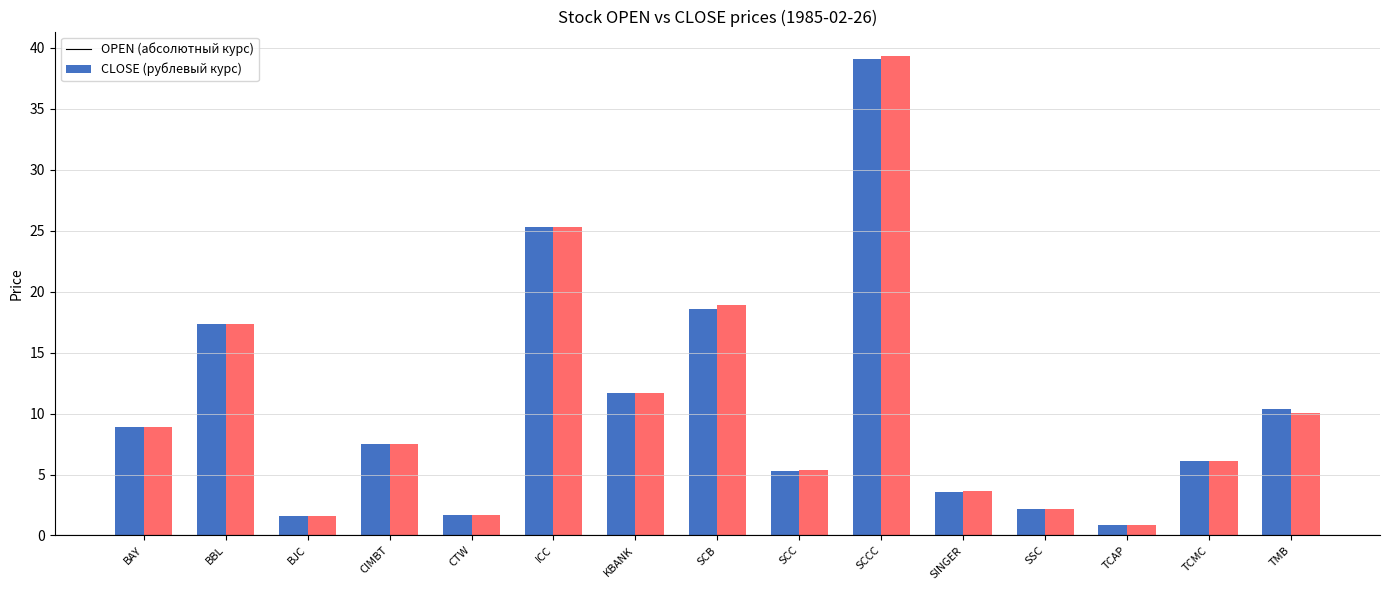

Reading left to right, what are all the values shown in this chart?

OPEN: BAY=8.9	BBL=17.3	BJC=1.6	CIMBT=7.5	CTW=1.6	ICC=25.3	KBANK=11.7	SCB=18.6	SCC=5.3	SCCC=39.1	SINGER=3.6	SSC=2.2	TCAP=0.8	TCMC=6.1	TMB=10.4
CLOSE: BAY=8.9	BBL=17.3	BJC=1.6	CIMBT=7.5	CTW=1.6	ICC=25.3	KBANK=11.7	SCB=18.9	SCC=5.4	SCCC=39.4	SINGER=3.7	SSC=2.2	TCAP=0.8	TCMC=6.1	TMB=10.1